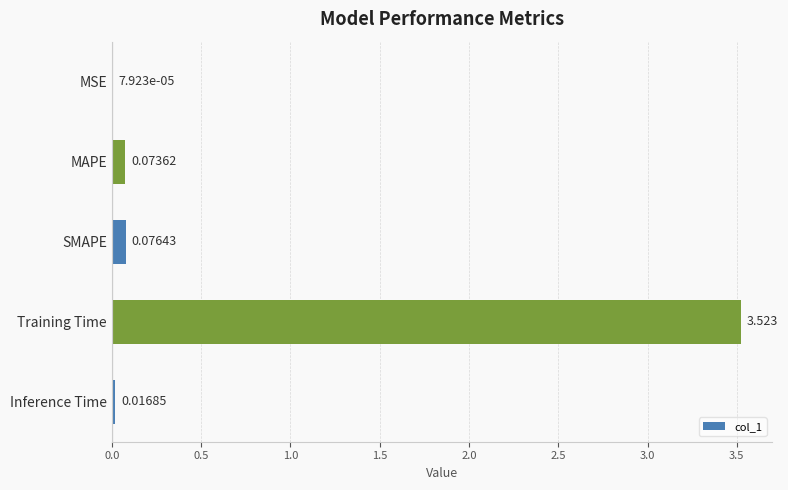

Which has a higher value, MAPE or SMAPE?

SMAPE